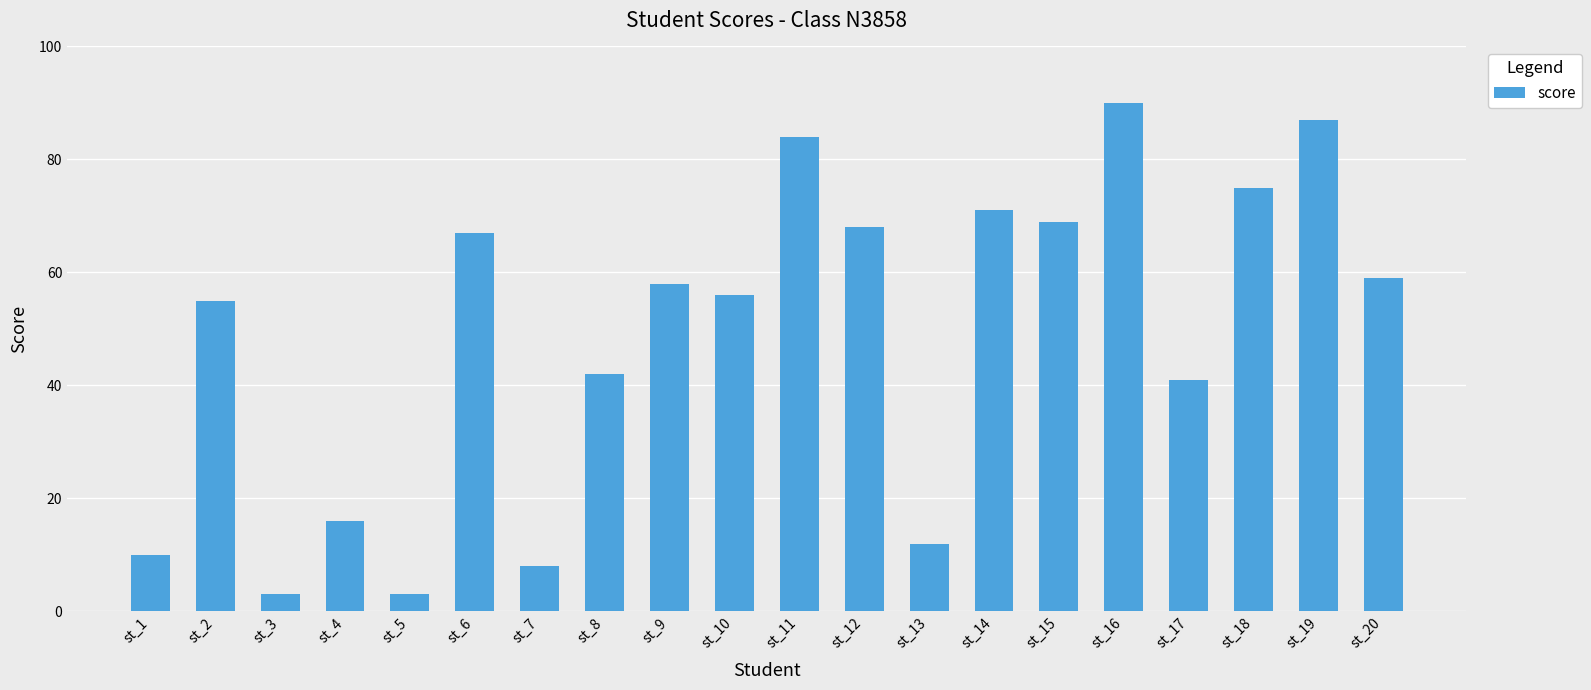

What is the value of the 7th bar from the left?

8